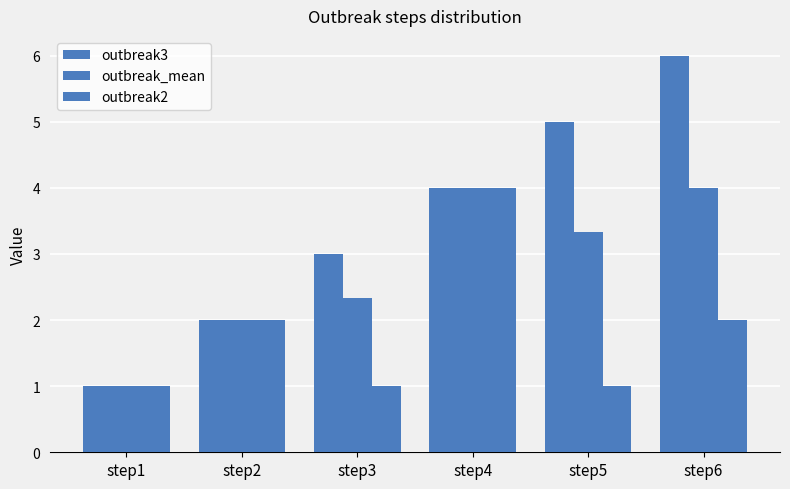

Reading left to right, list all the values displayed in this chart.

outbreak3: step1=1.0	step2=2.0	step3=3.0	step4=4.0	step5=5.0	step6=6.0
outbreak_mean: step1=1.0	step2=2.0	step3=2.3	step4=4.0	step5=3.3	step6=4.0
outbreak2: step1=1.0	step2=2.0	step3=1.0	step4=4.0	step5=1.0	step6=2.0